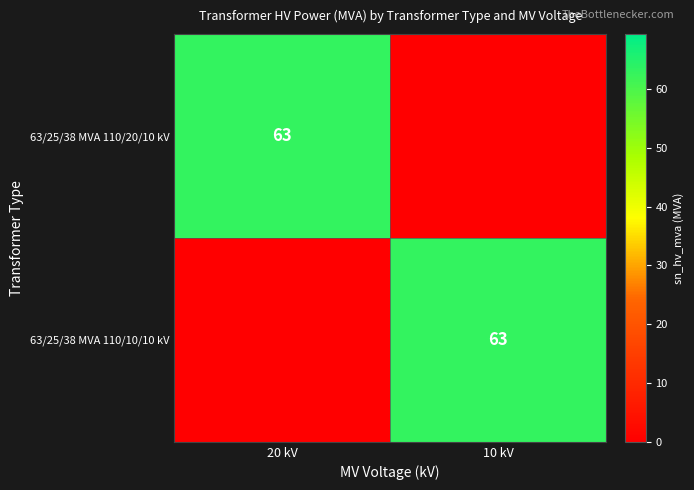

Between 20 kV and 10 kV, which is larger?

20 kV